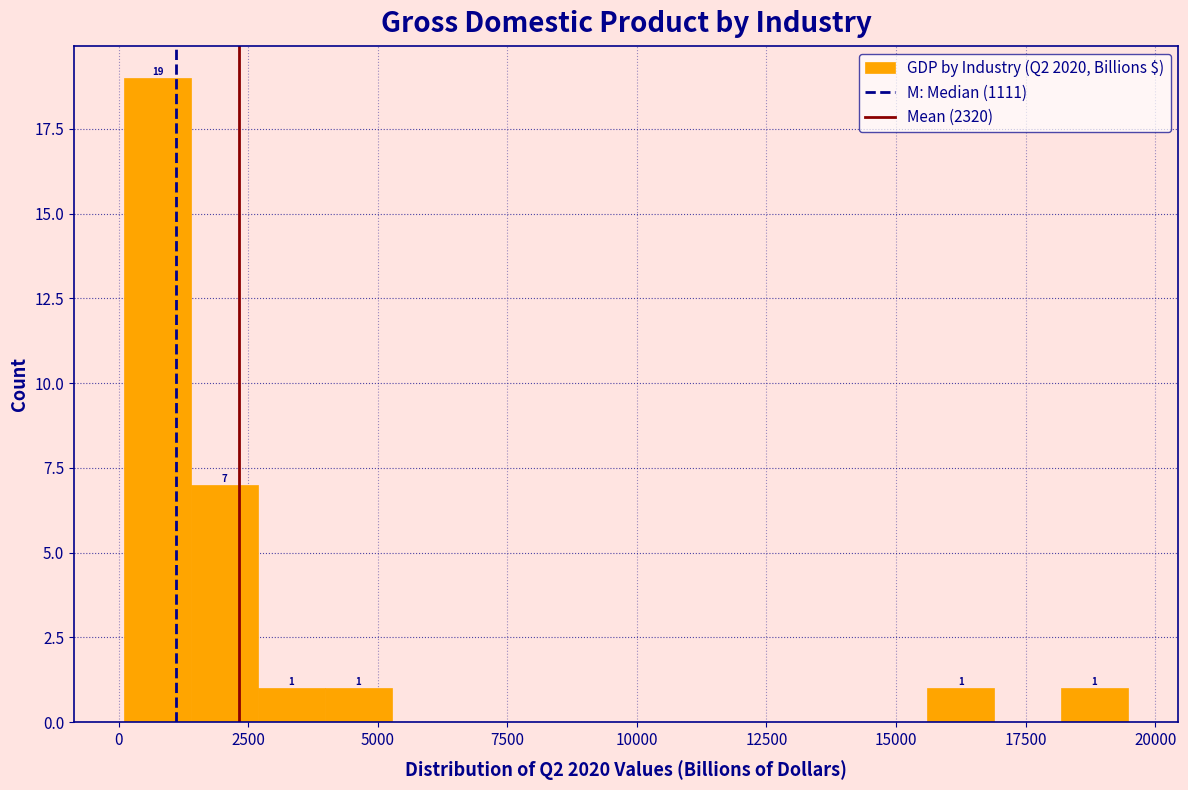

Read against the x-axis, roughly where is the centre of the tallest bar?

1000